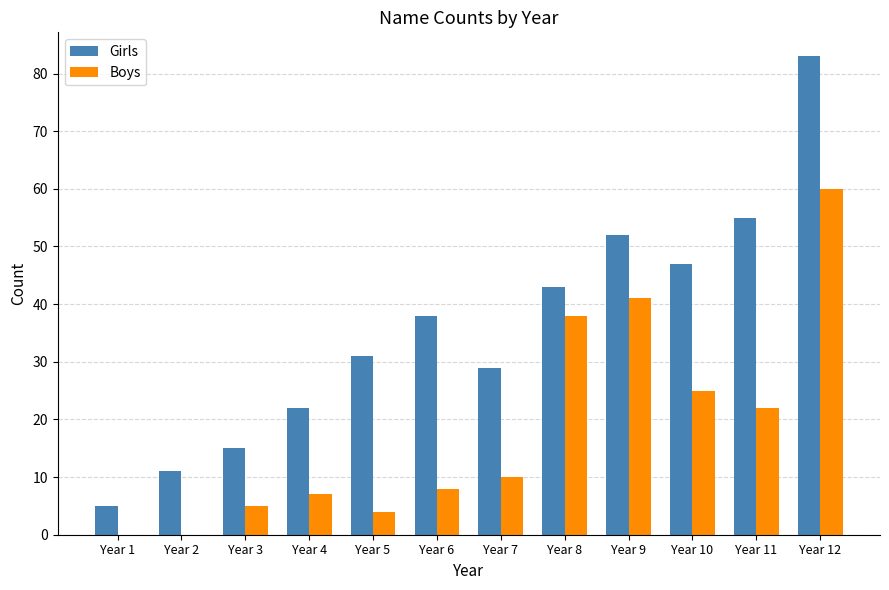

How many series are shown in this chart?

2